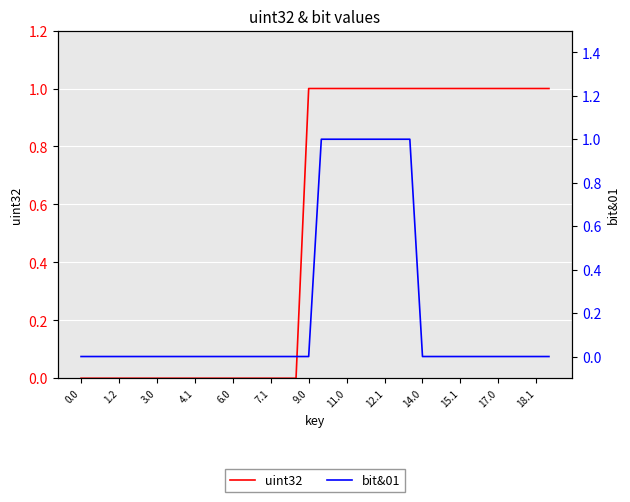

What are all the series names shown in the legend?

uint32, bit&01